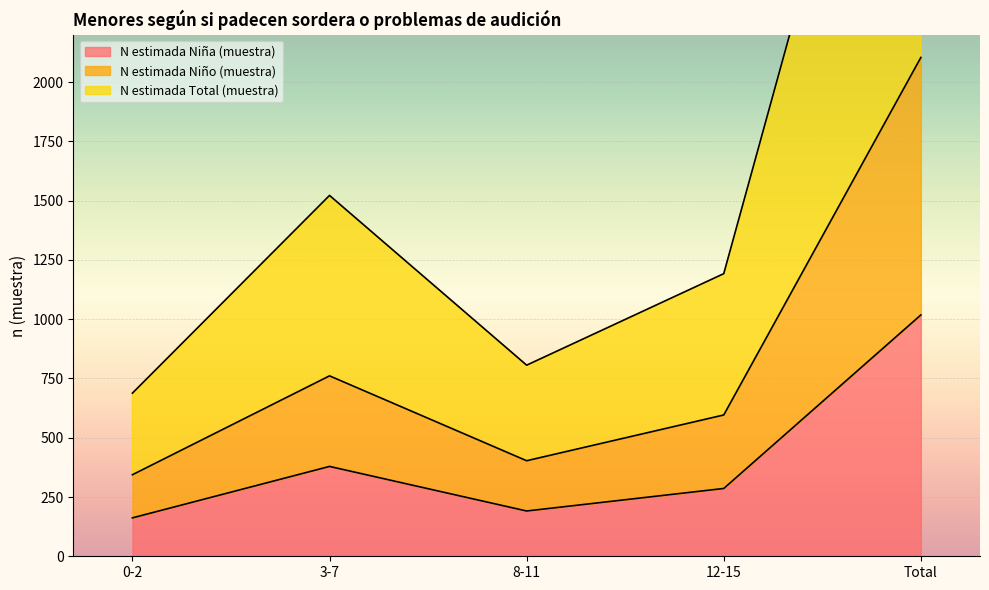

Where is N estimada Niña (muestra) nearest to the value 590?

3-7